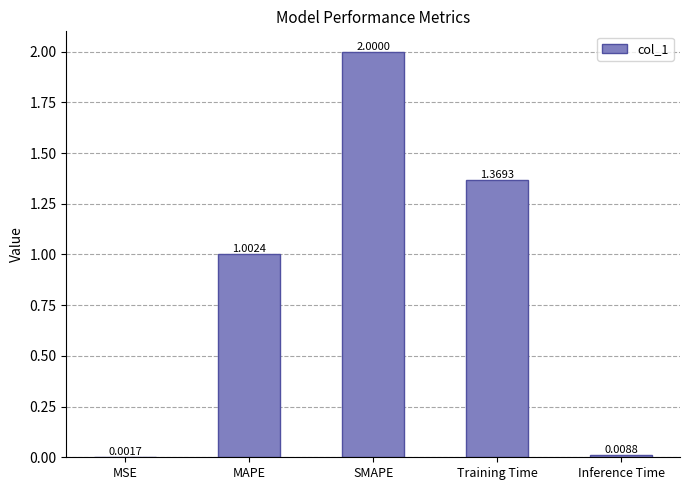

Approximately how many times larger is the value at MAPE compared to SMAPE?

0.5